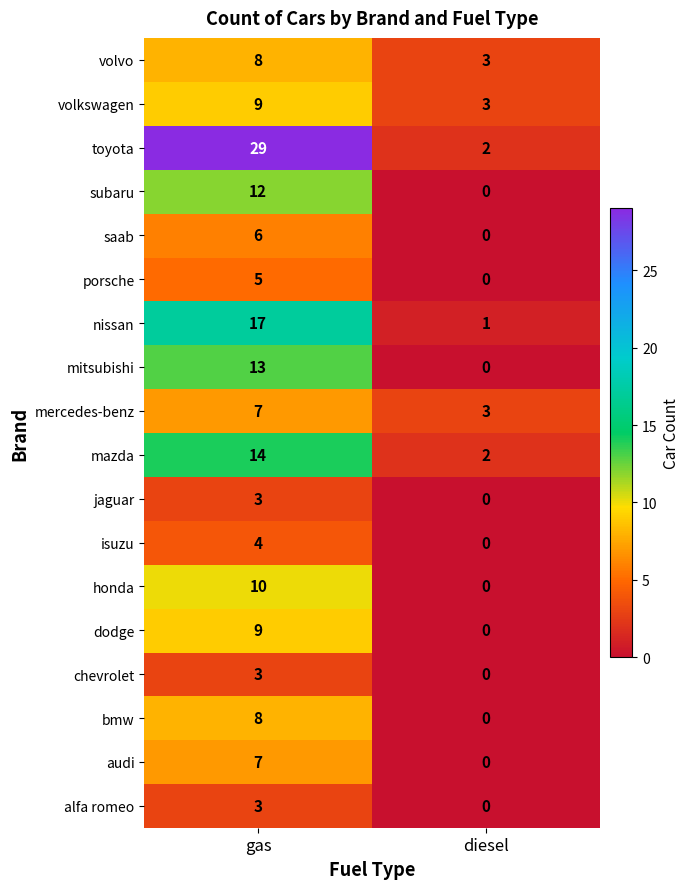

At which category is the sum across all series the highest?

gas